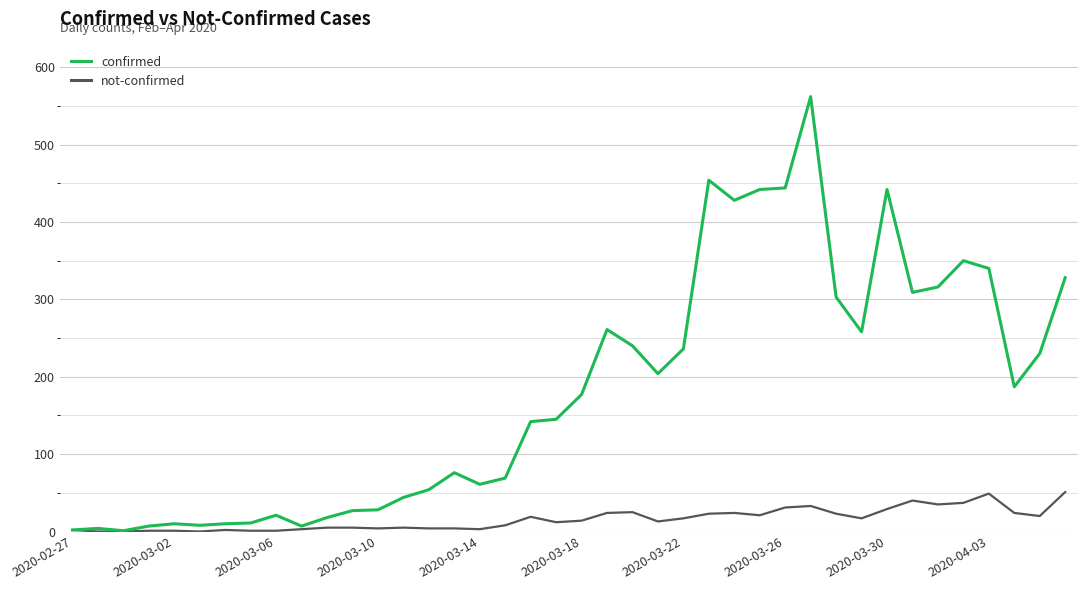

What is the greatest value displayed?

562